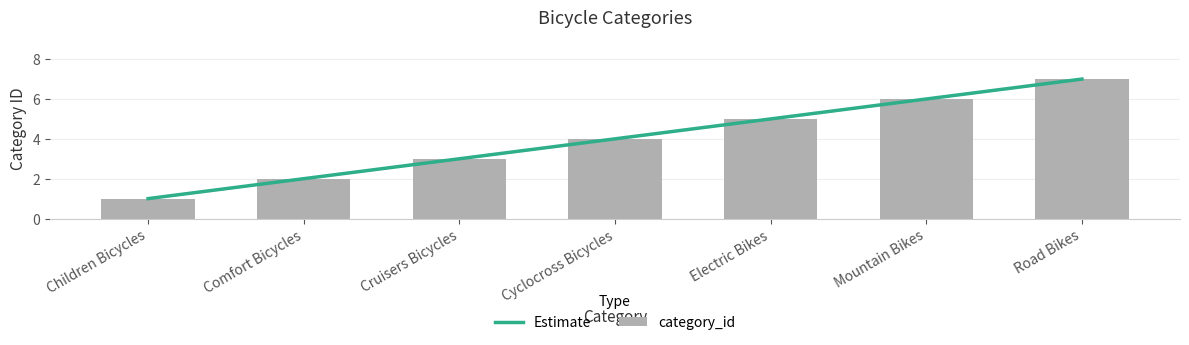

Reading right to left, list all the values displayed in this chart.

7	6	5	4	3	2	1